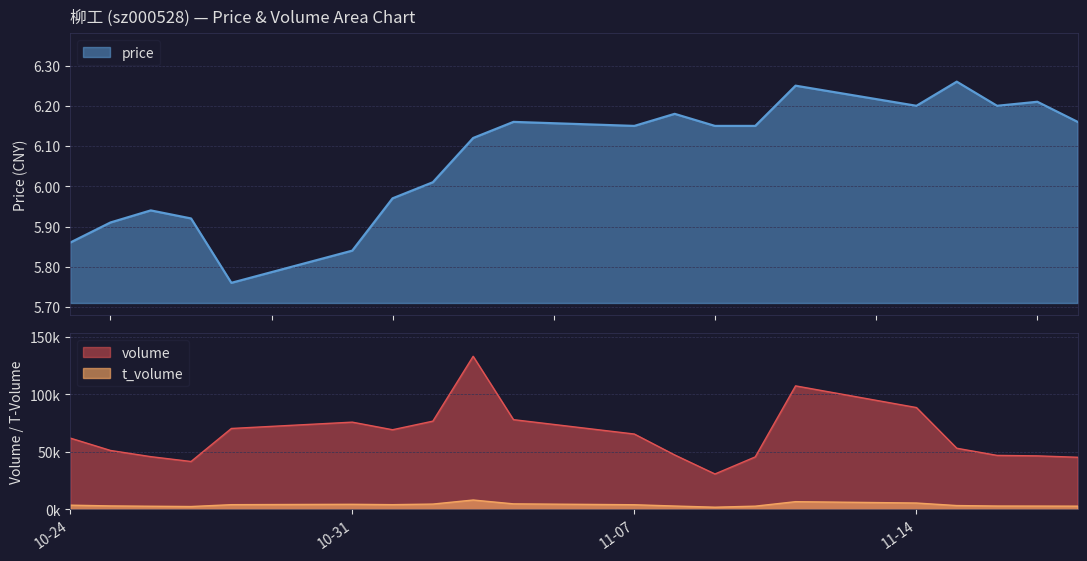

At which label is t_volume closest to 5009?

2022-11-04